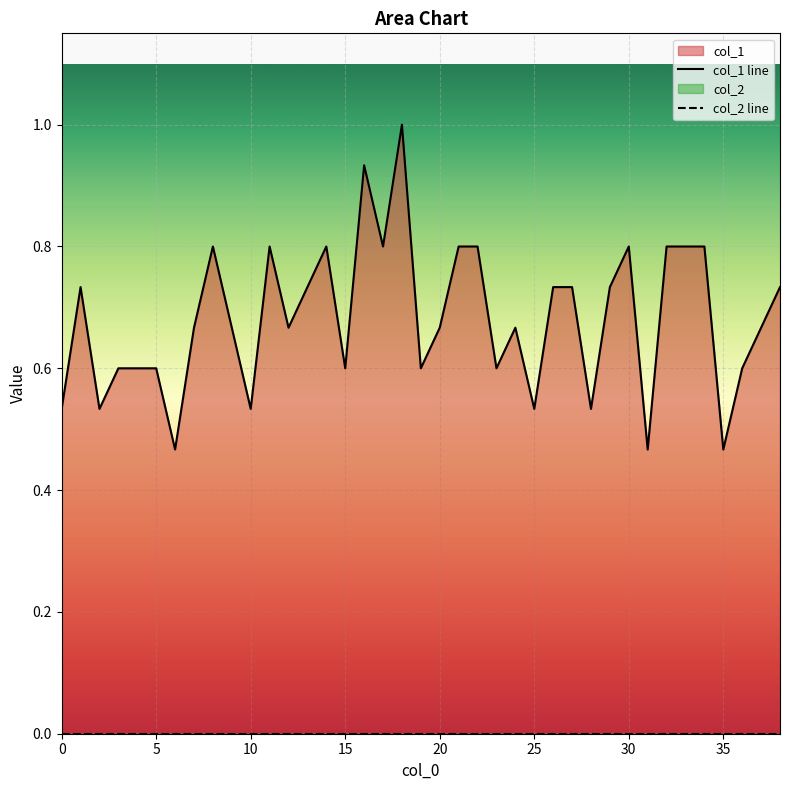

How many values are between 0 and 1?

39